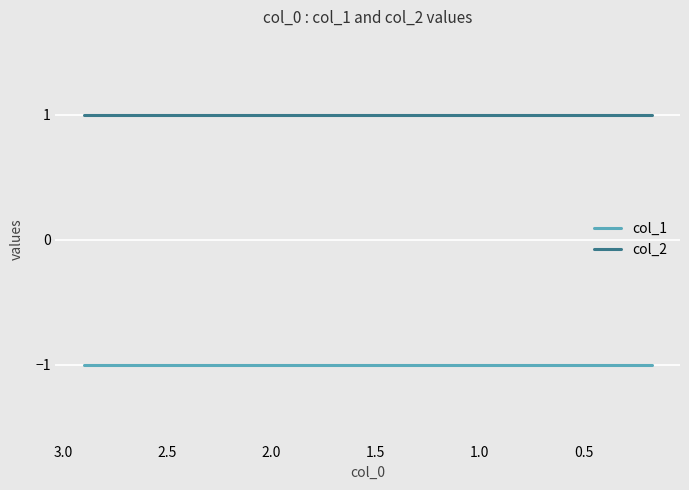

True or false: col_1 has more than 2 points higher than both neighbors.

False